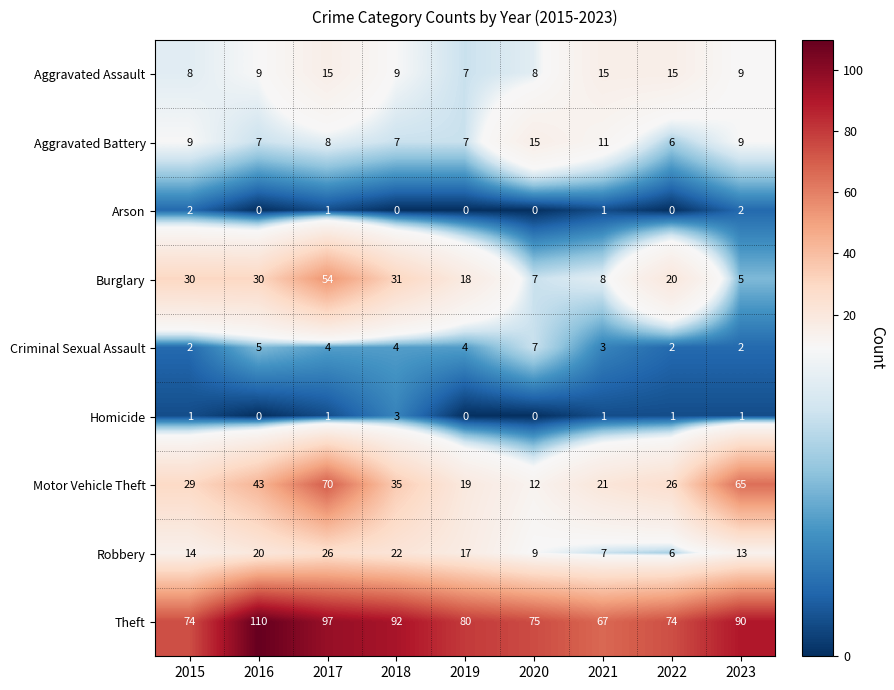

Where does the Burglary series first go above 20?

2015